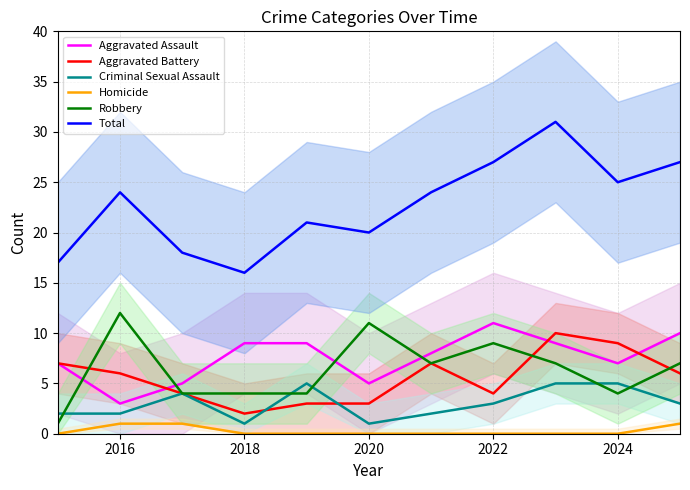

True or false: Aggravated Battery has a value of 3 at 2020.

True